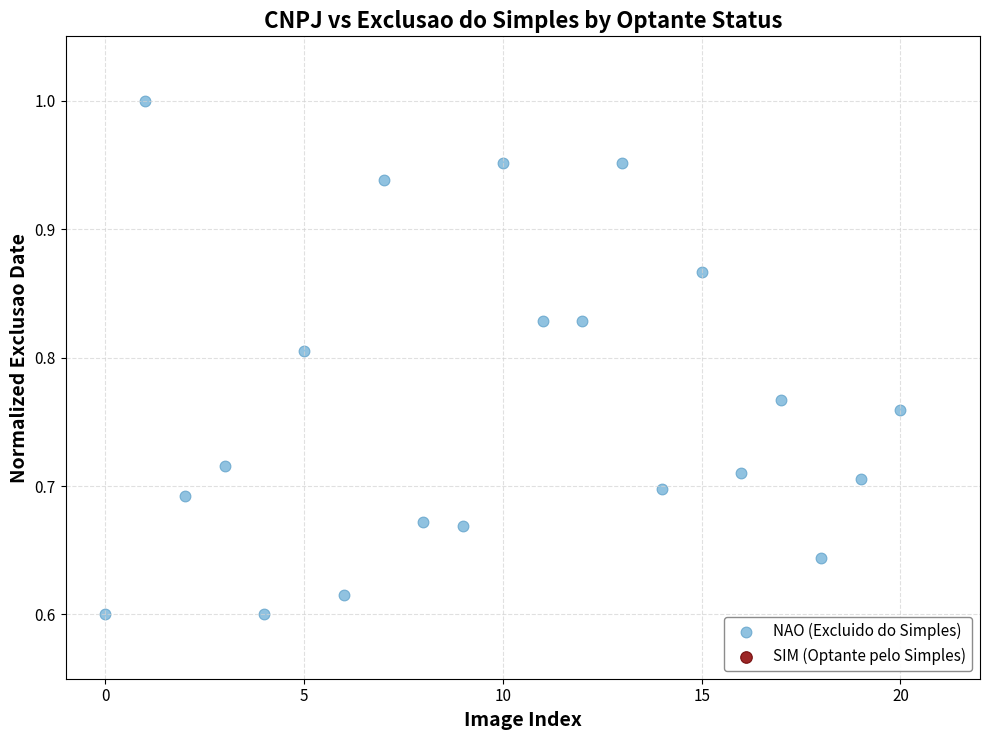

What is the range of Y values (max minus min)?

0.4